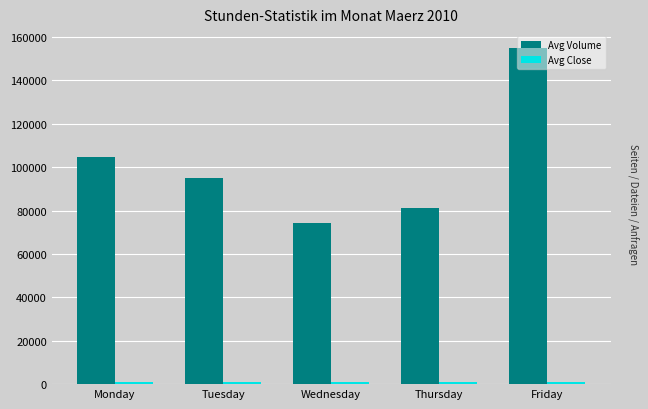

What is the difference between the maximum and minimum values in the Avg Volume series?

80712.0